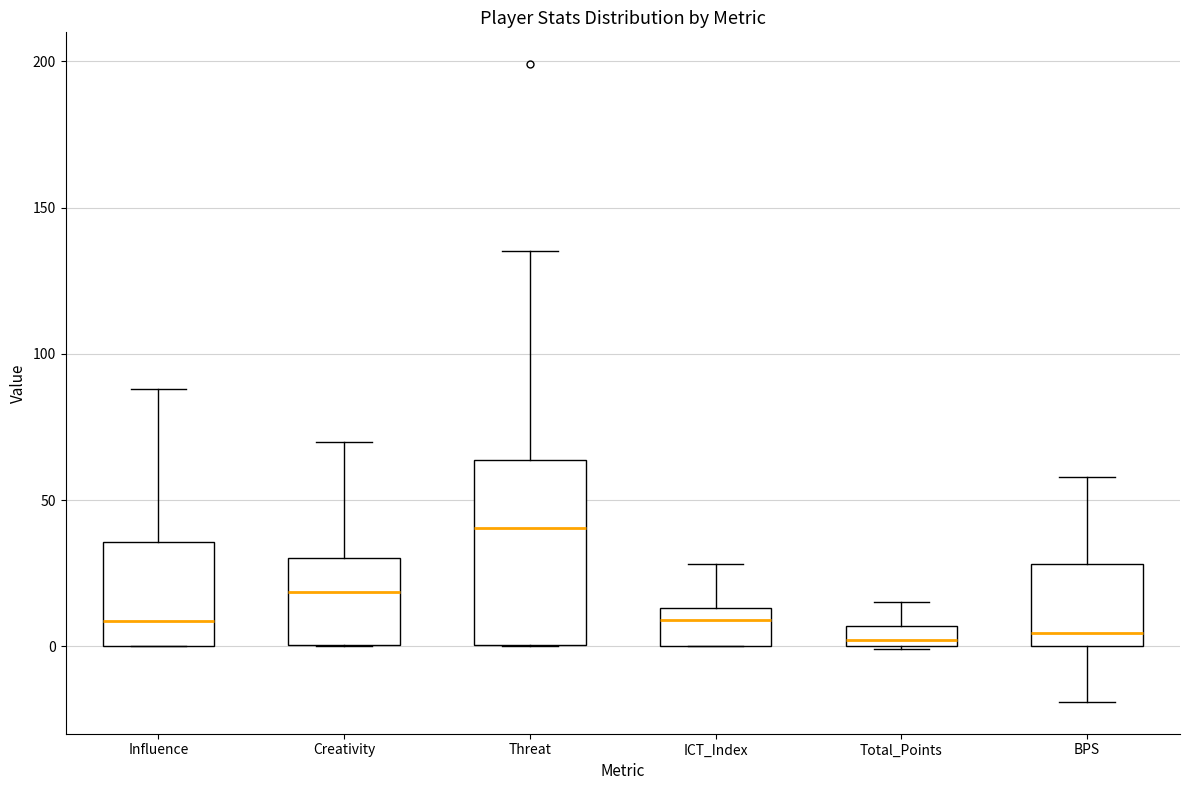

Comparing the boxes themselves (not the whiskers), which one is the tallest?

Threat